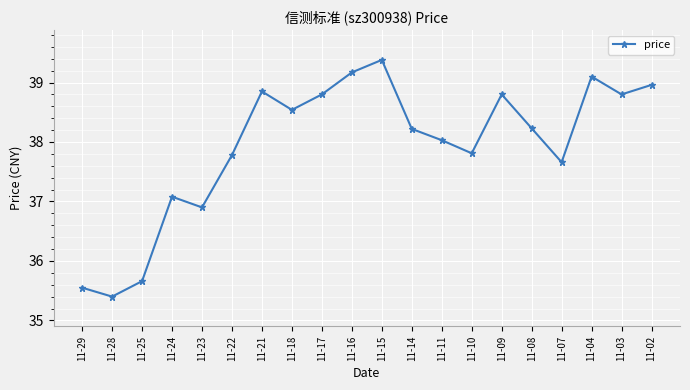

What is the value of the 4th point from the left?

37.1